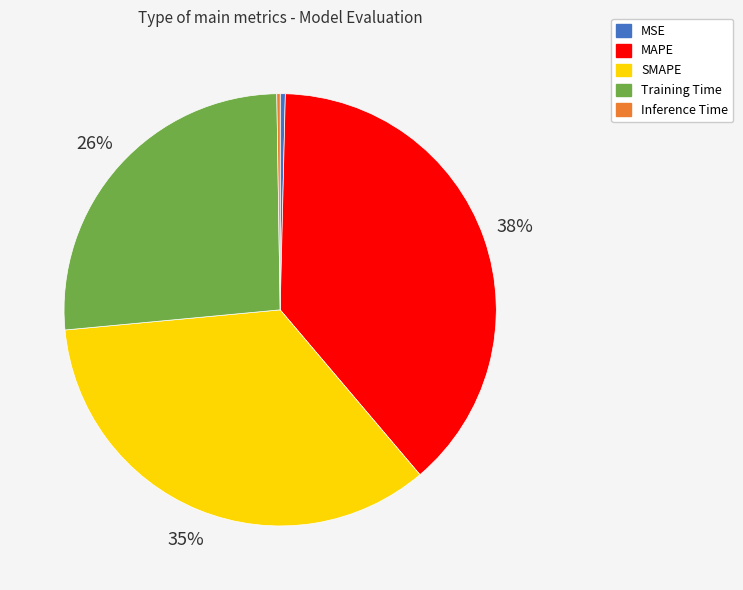

What is the largest slice in the pie chart?

MAPE